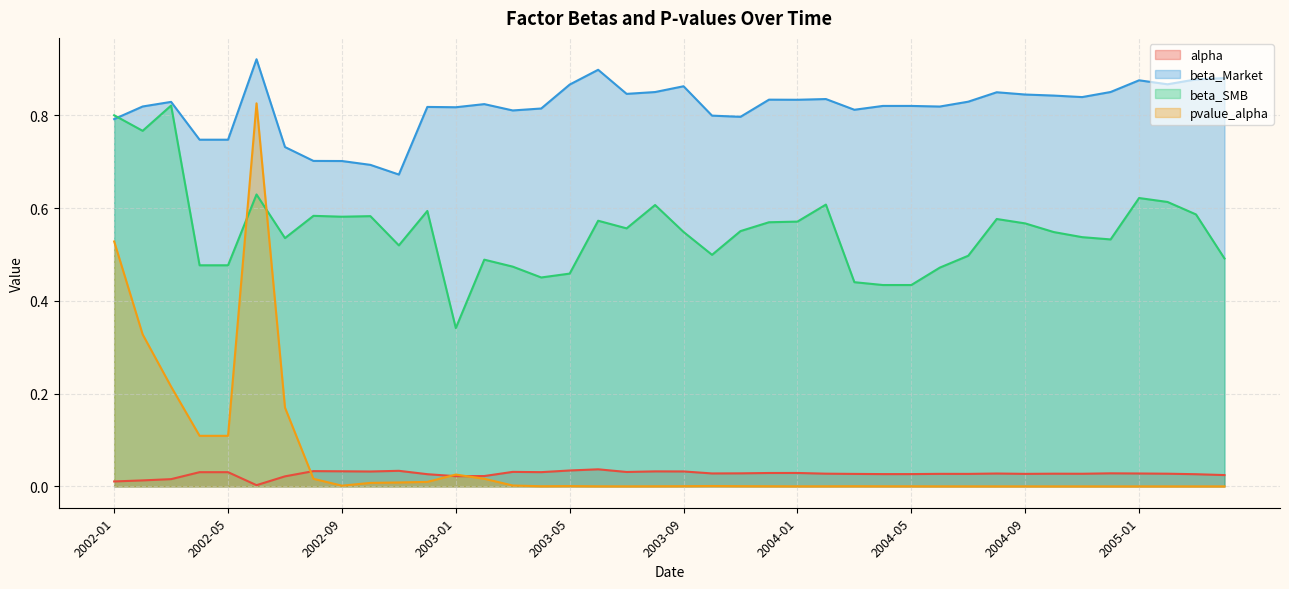

What is the sum of all pvalue_alpha values?

2.4